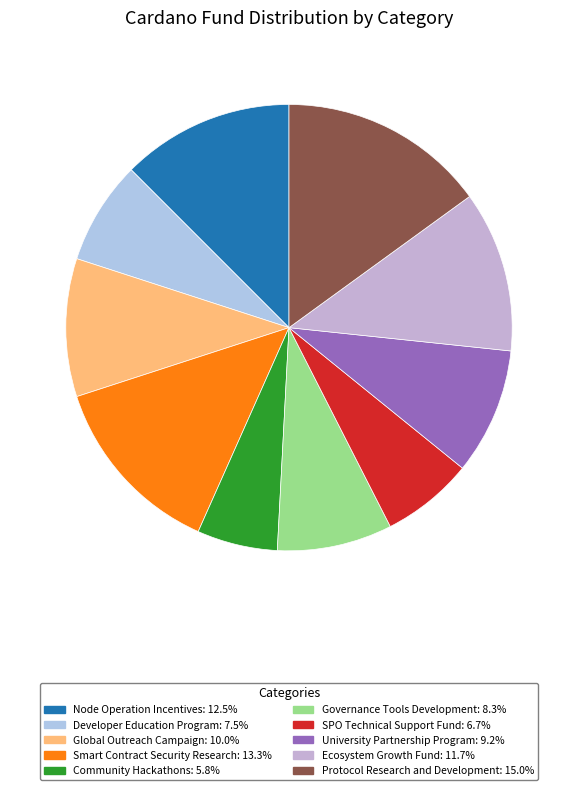

What is the smallest slice in the pie chart?

Community Hackathons